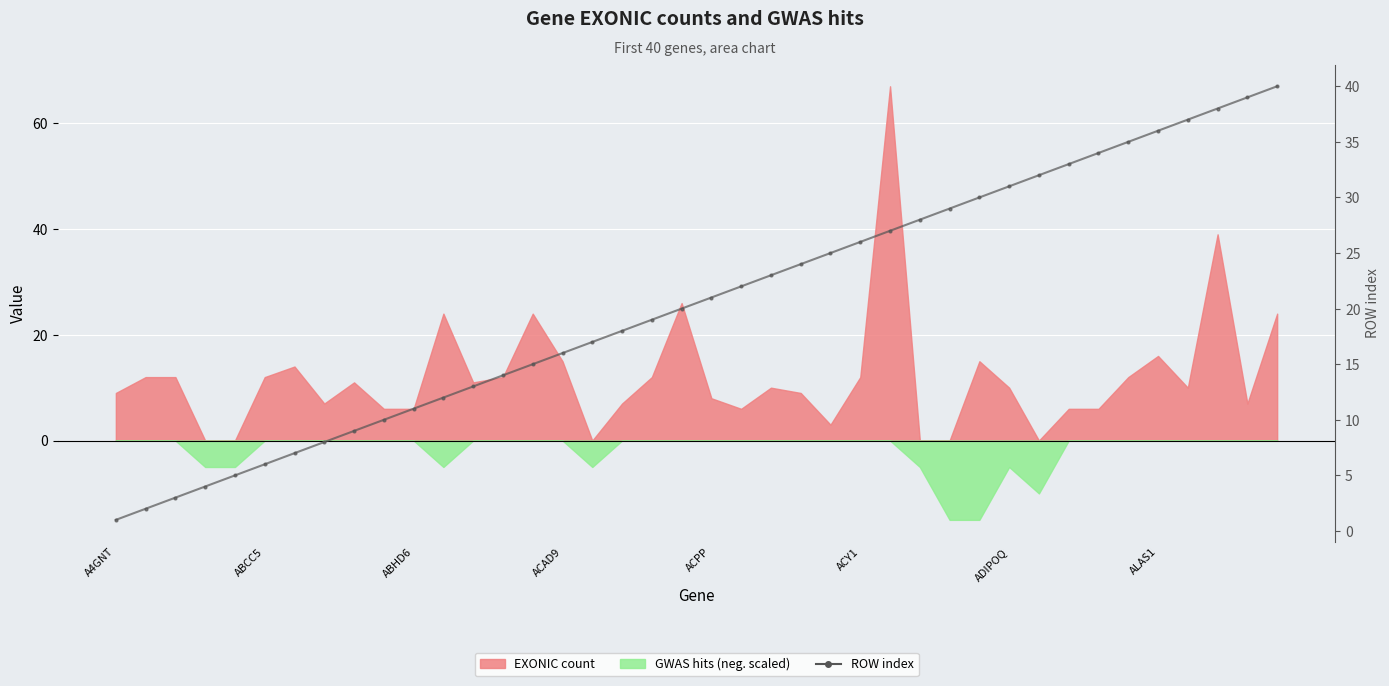

How many lines are shown in the chart?

1